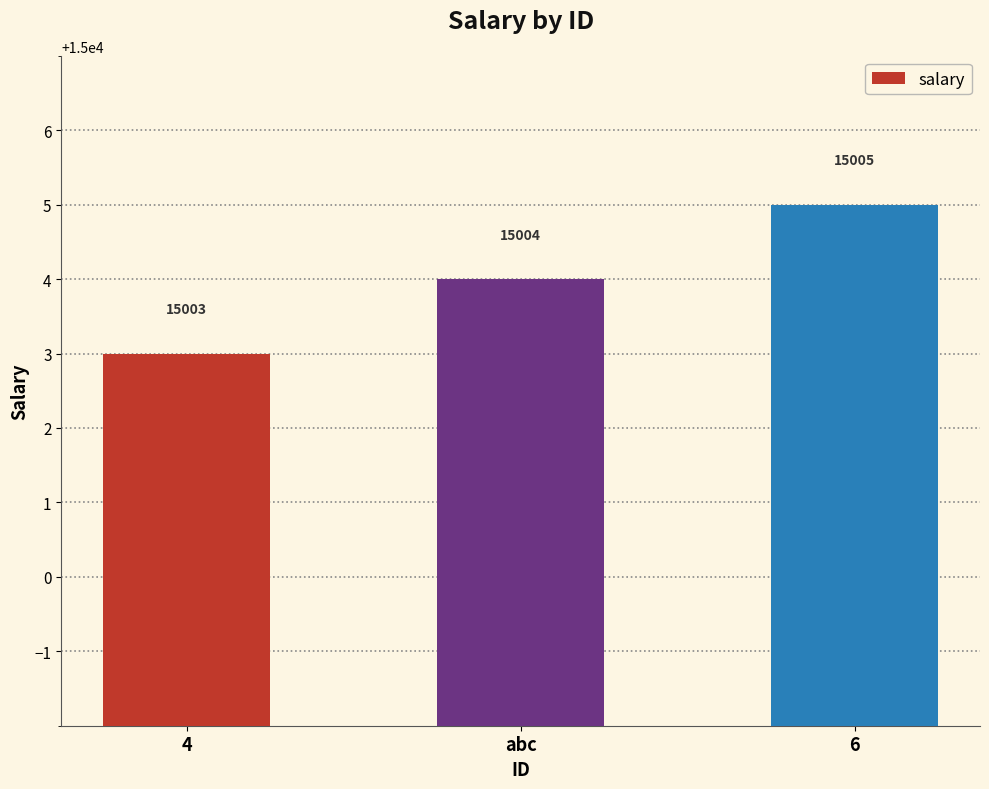

Approximately how many times larger is the value at 6 compared to 4?

1.0